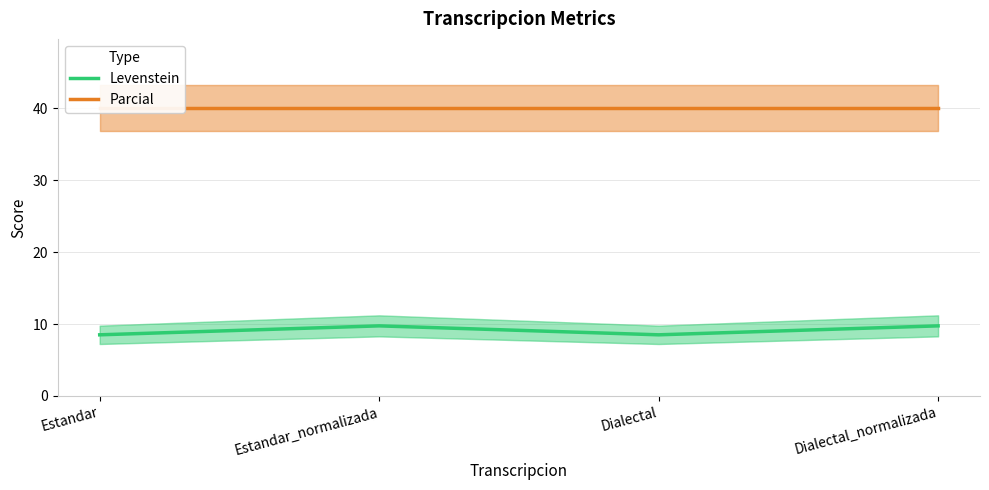

How many lines are shown in the chart?

2